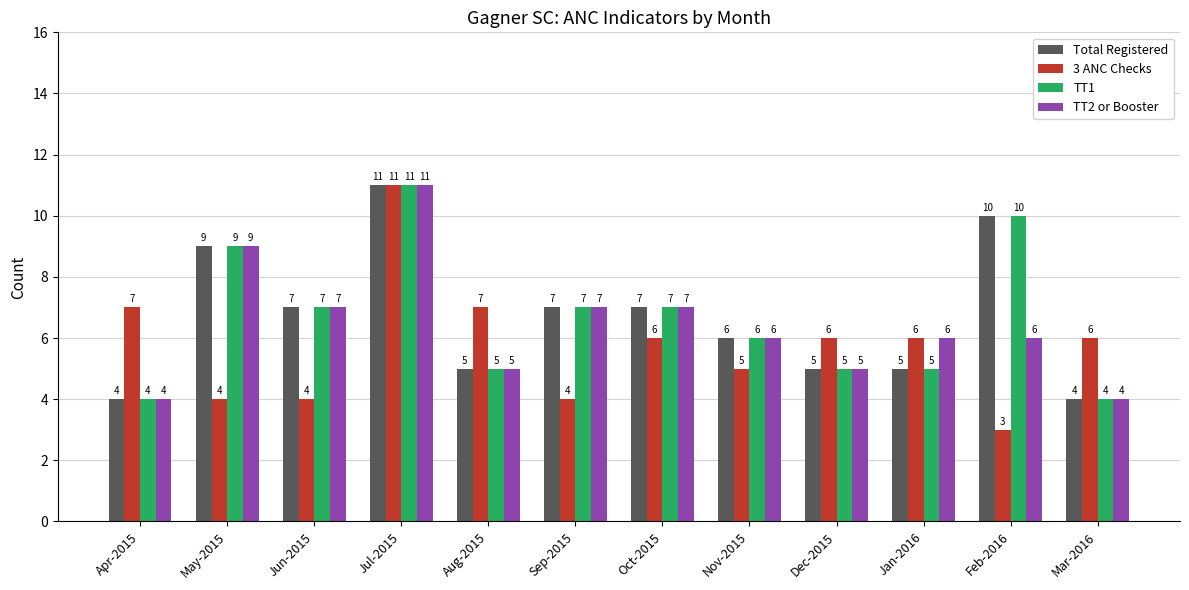

The value of Total Registered at Jan-2016 is 5. True or false?

True